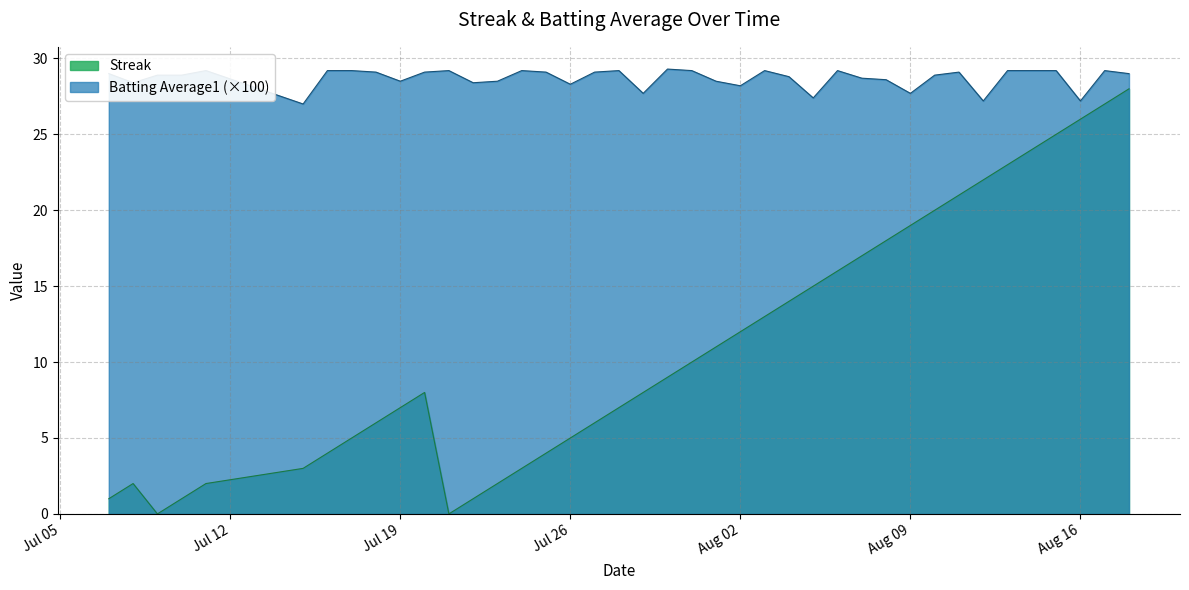

Does the chart display data point markers on the line(s)?

No